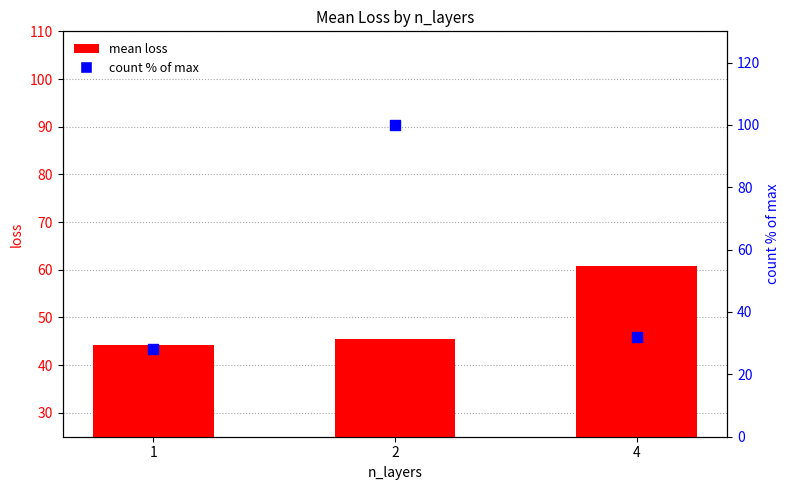

At how many categories does at least one series exceed 63?

1